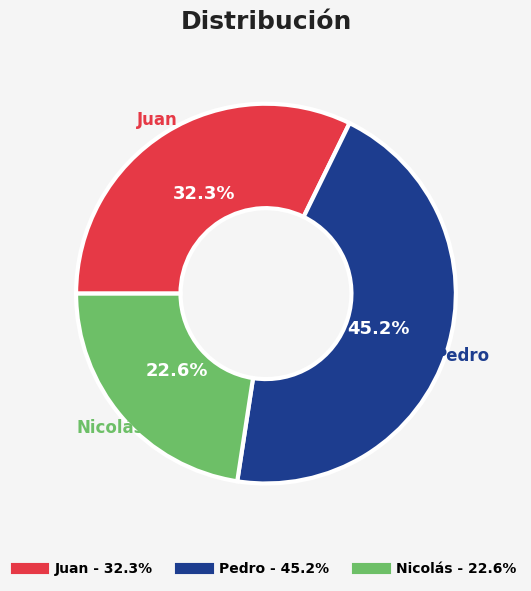

Does any single category account for the majority?

No